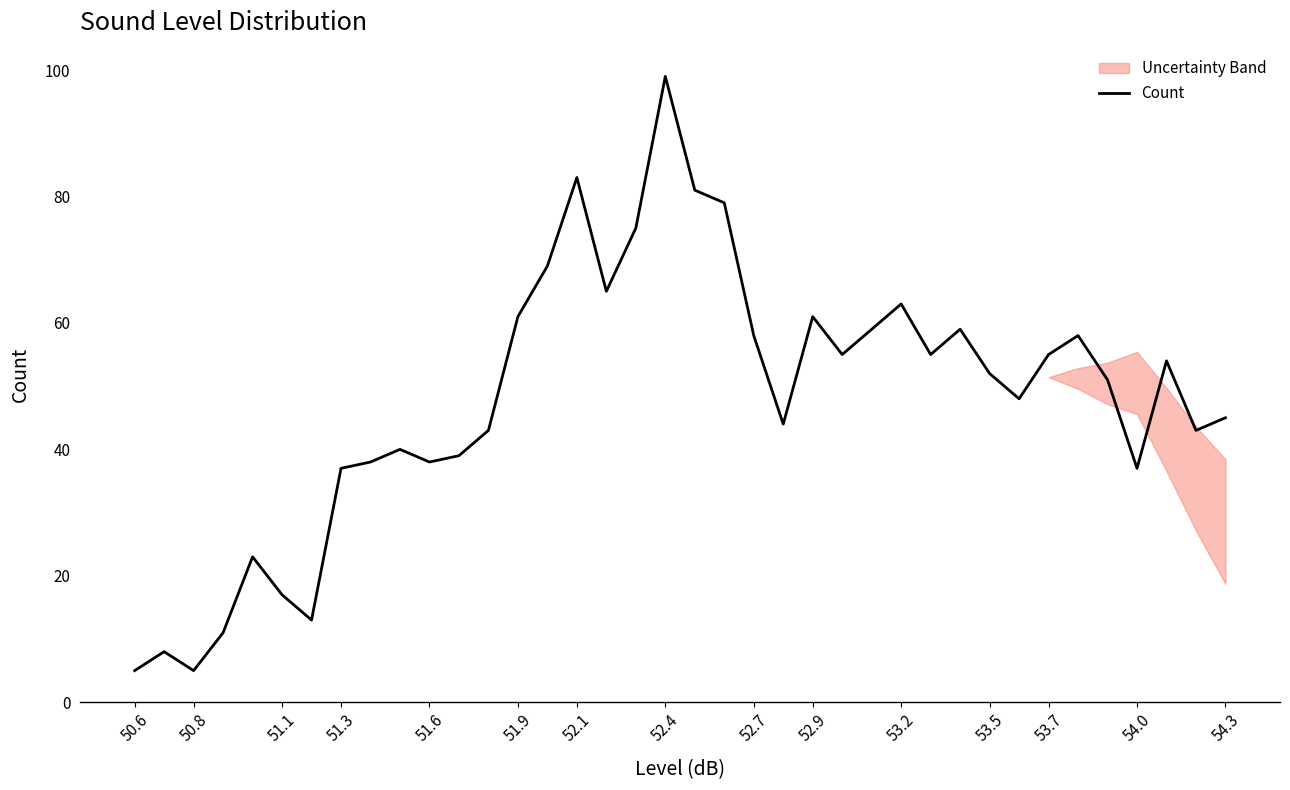

What is the maximum value for Count?

99